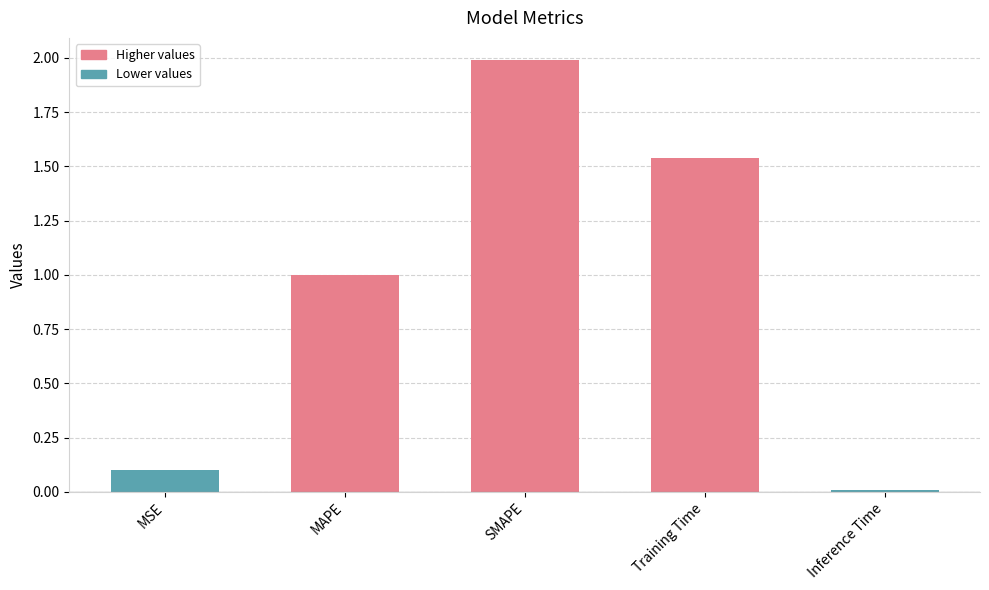

What is the change in value from MAPE to Inference Time?

-1.0